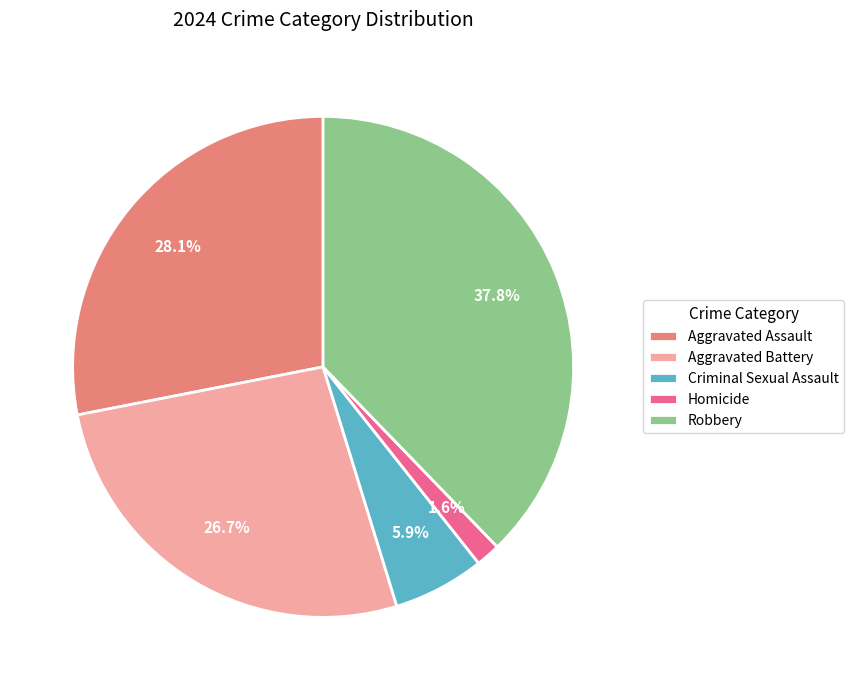

Is there a majority slice in this chart?

No